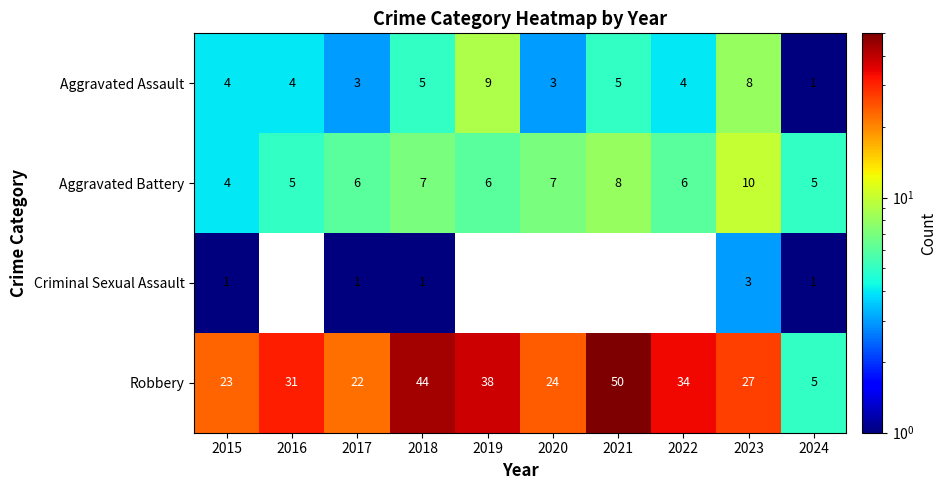

What is the smallest value displayed?

1.0